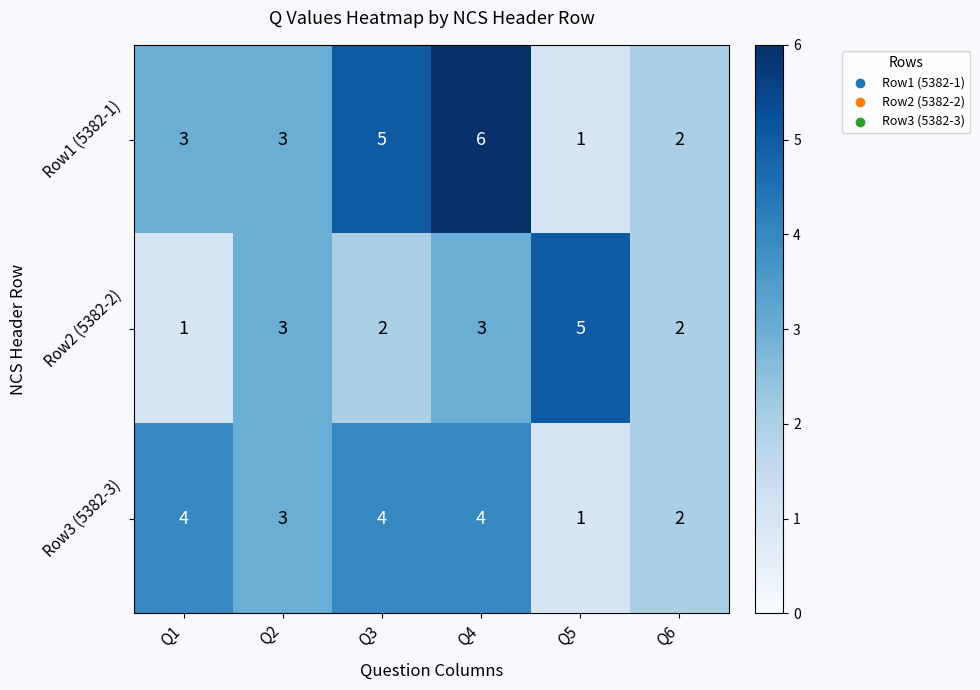

Reading right to left, list all the values displayed in this chart.

Row1 (5382-1): 2	1	6	5	3	3
Row2 (5382-2): 2	5	3	2	3	1
Row3 (5382-3): 2	1	4	4	3	4